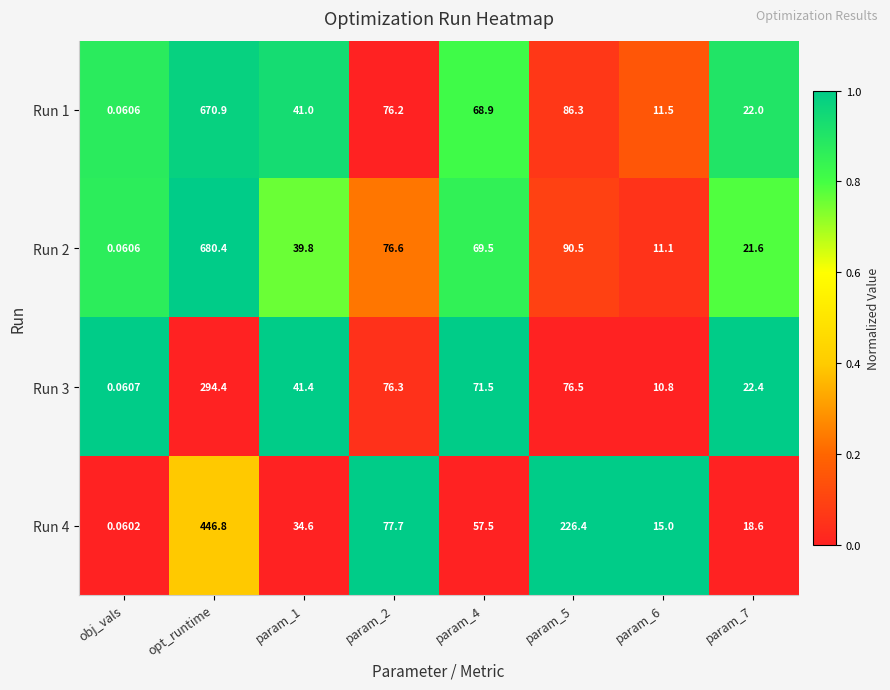

At which label does Run 3 first exceed 71?

opt_runtime